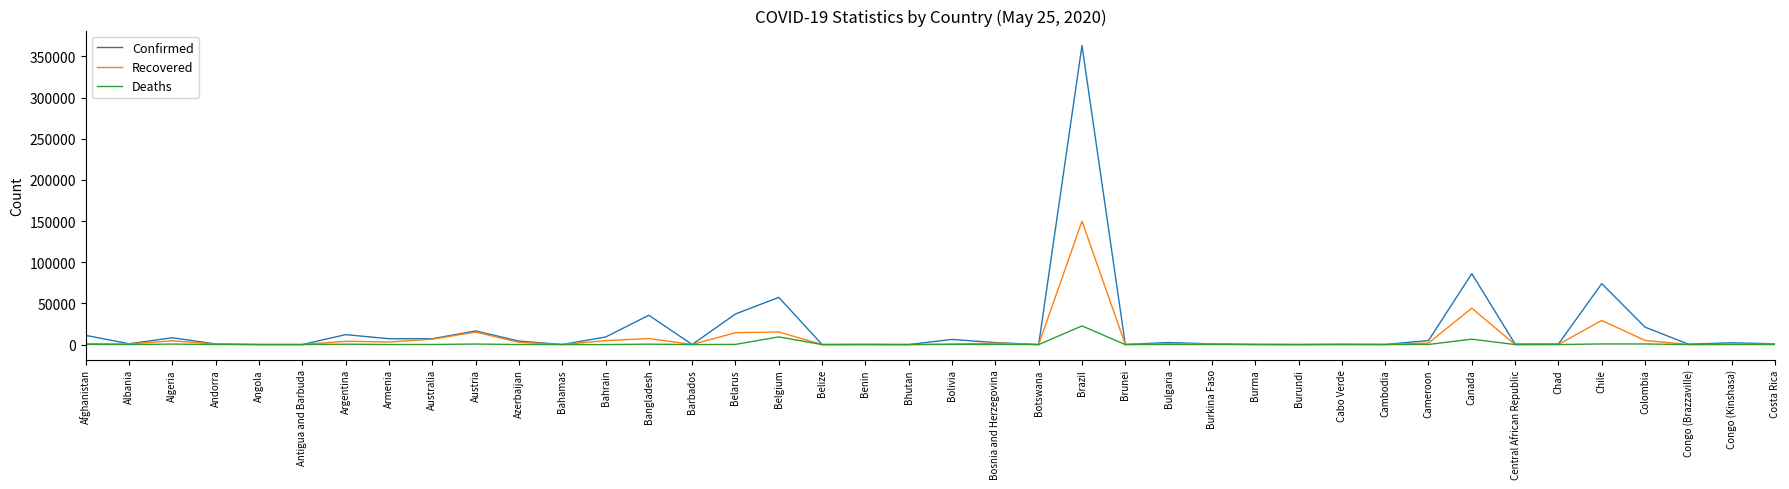

At how many categories does at least one series exceed 199788?

1